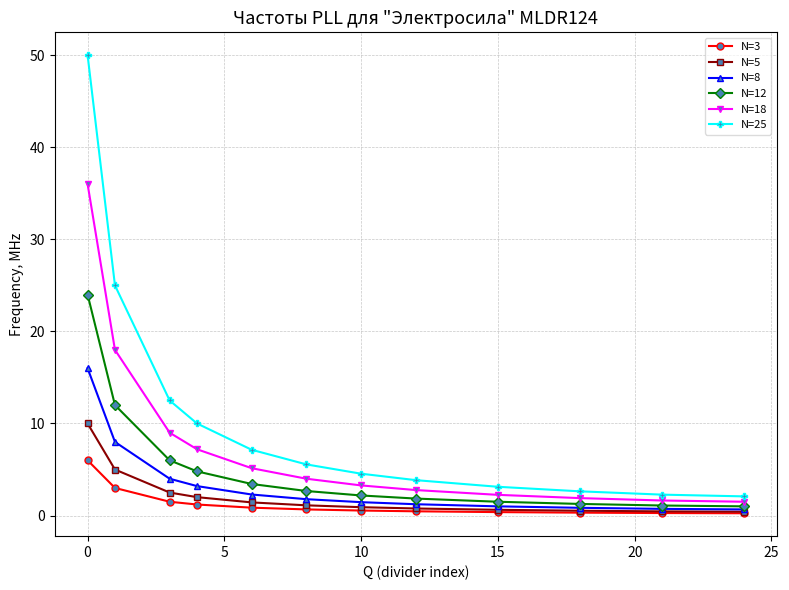

True or false: N=3 and N=18 cross at least once.

False